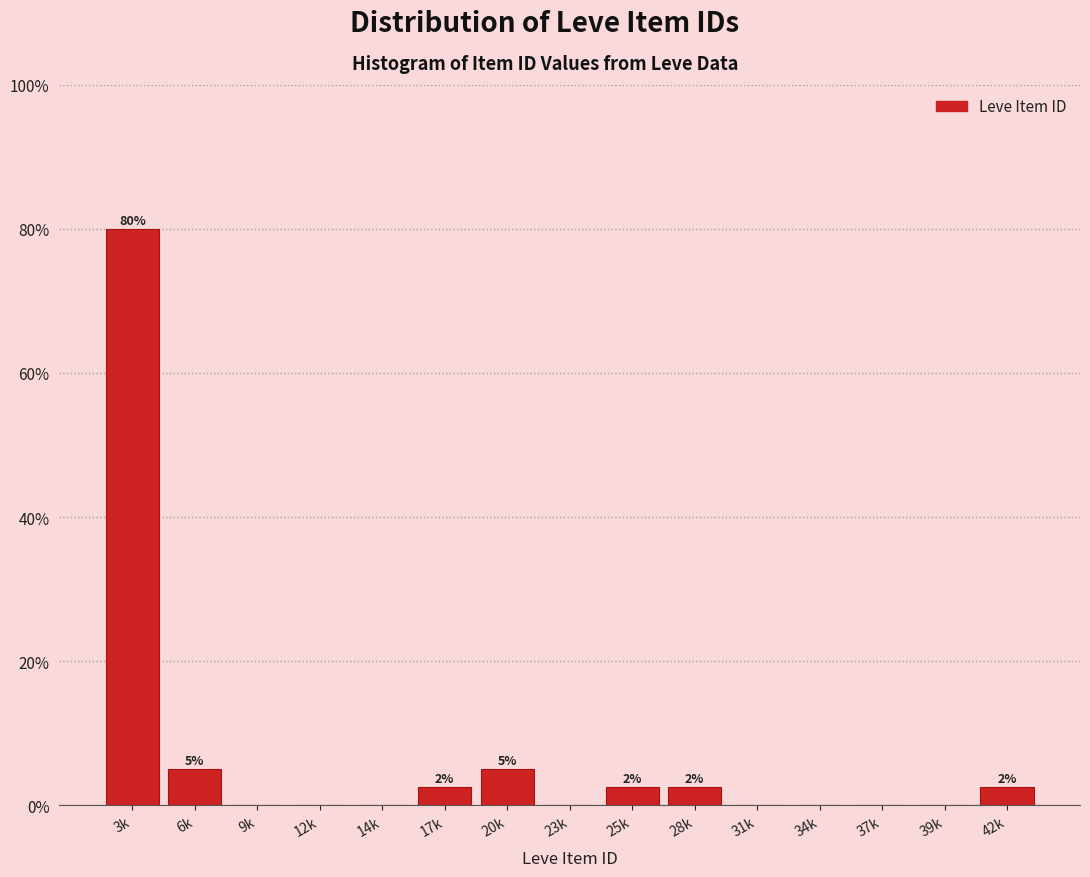

Reading right to left, list all the values displayed in this chart.

42k=2.5	39k=0.0	37k=0.0	34k=0.0	31k=0.0	28k=2.5	25k=2.5	23k=0.0	20k=5.0	17k=2.5	14k=0.0	12k=0.0	9k=0.0	6k=5.0	3k=80.0